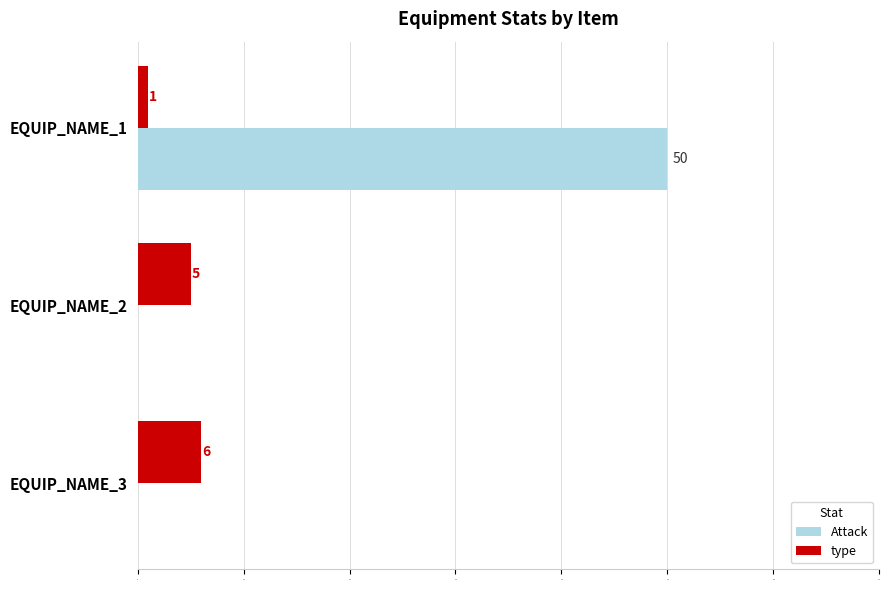

At which category does the chart reach its peak across all series?

EQUIP_NAME_1